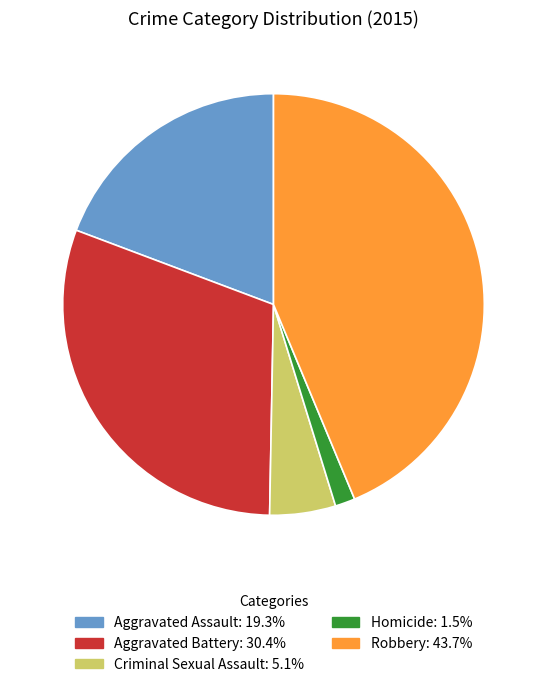

Does Aggravated Assault represent more than half of the total?

No